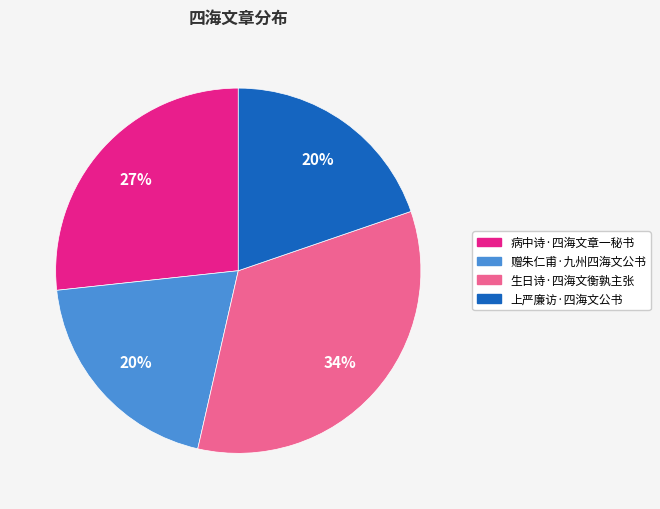

To the nearest percent, what percentage of the pie is 生日诗·四海文衡孰主张?

34%